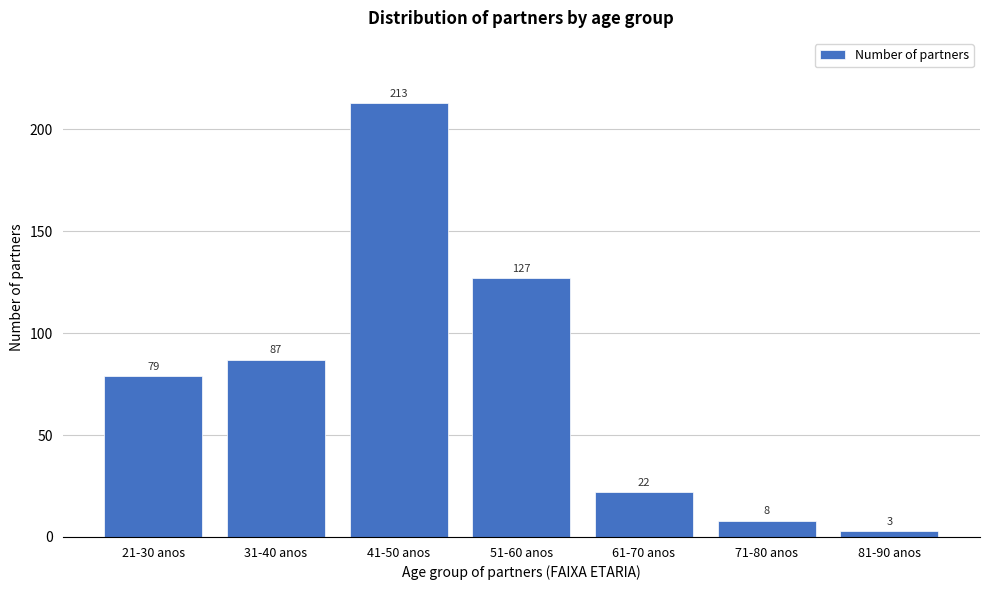

Reading left to right, what are all the values shown in this chart?

79	87	213	127	22	8	3